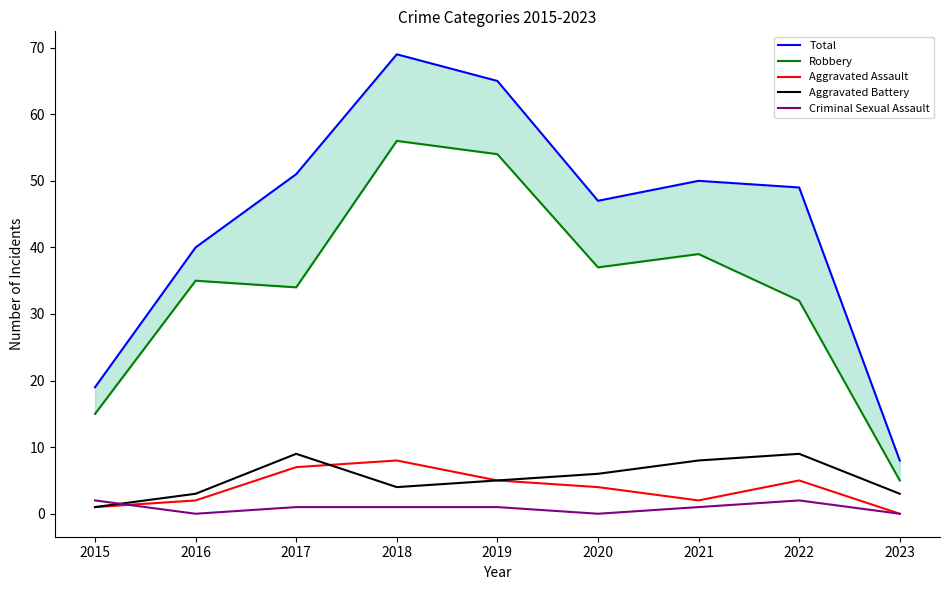

Count the Criminal Sexual Assault values in the range 0 to 1.

7